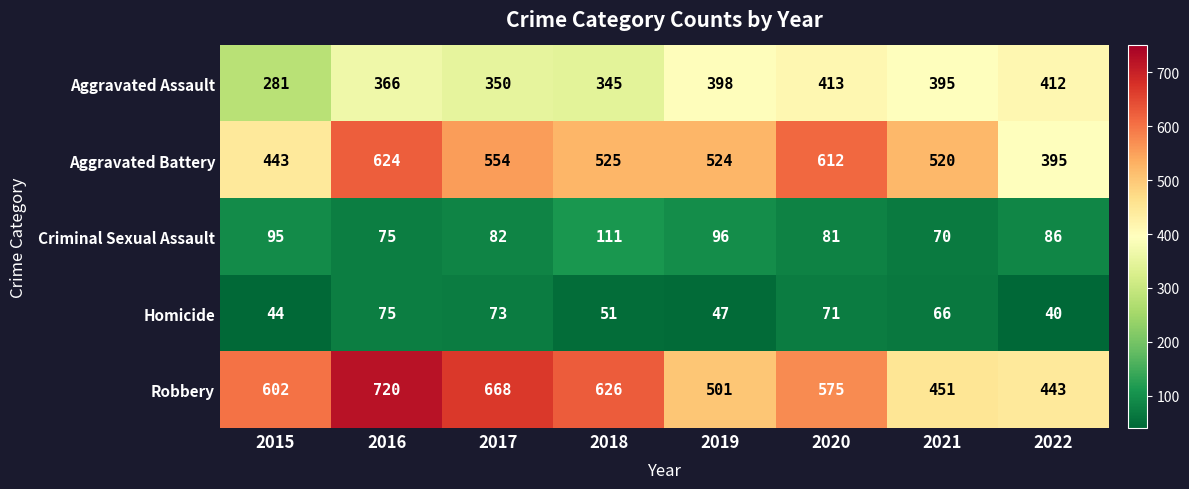

Which category has the highest value across all series?

2016